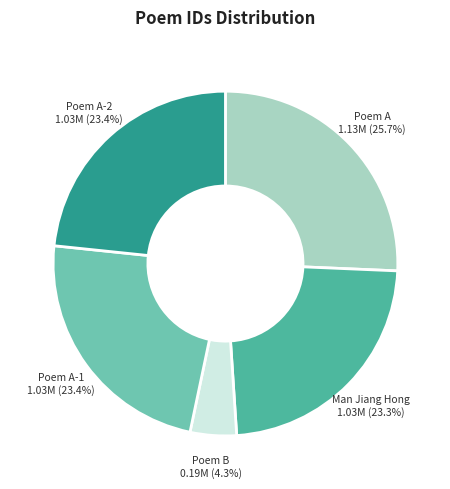

How much of the chart is everything except Poem B?

95.7%